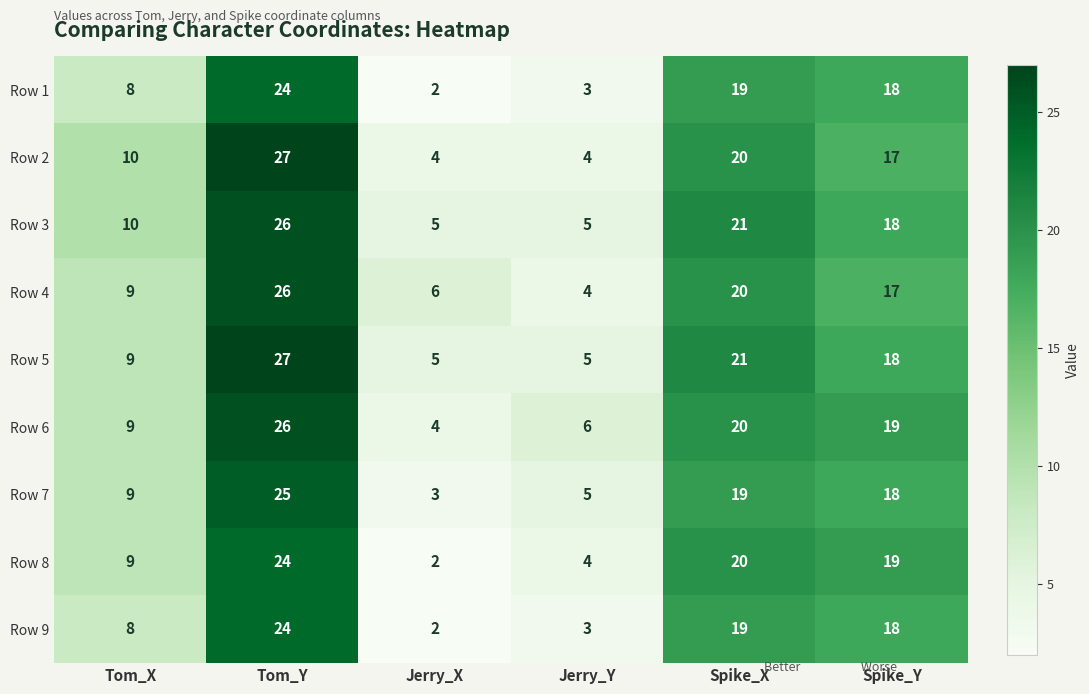

The value of Row 3 at Spike_X is 33. True or false?

False